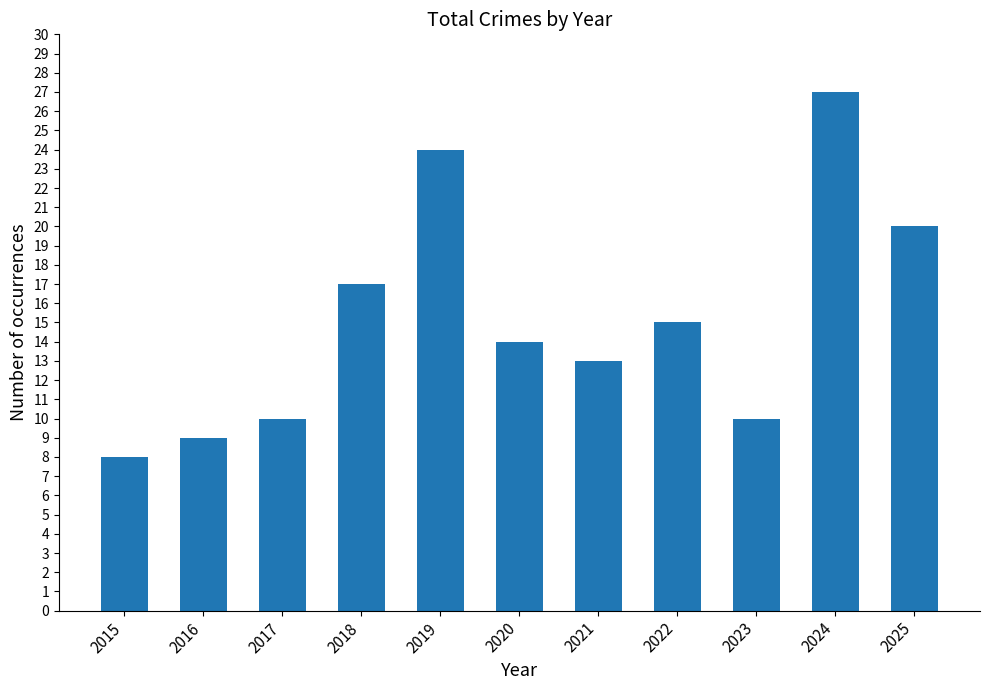

What is the minimum value shown in the chart?

8